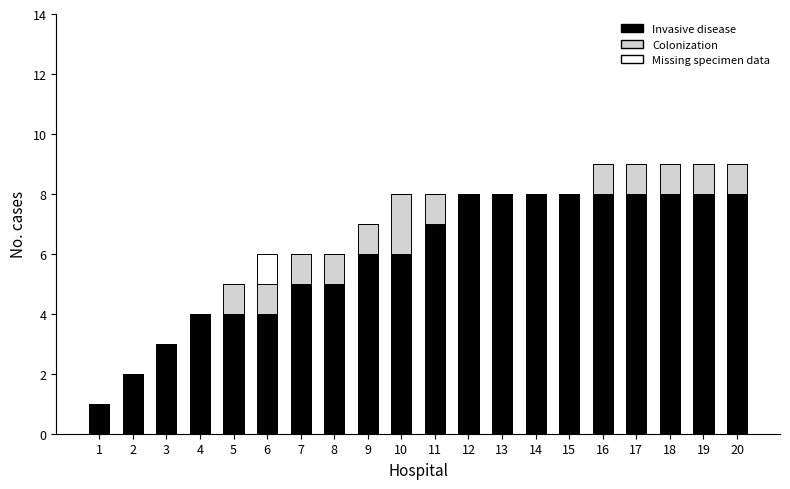

True or false: Invasive disease has a value of 3 at 13.

False